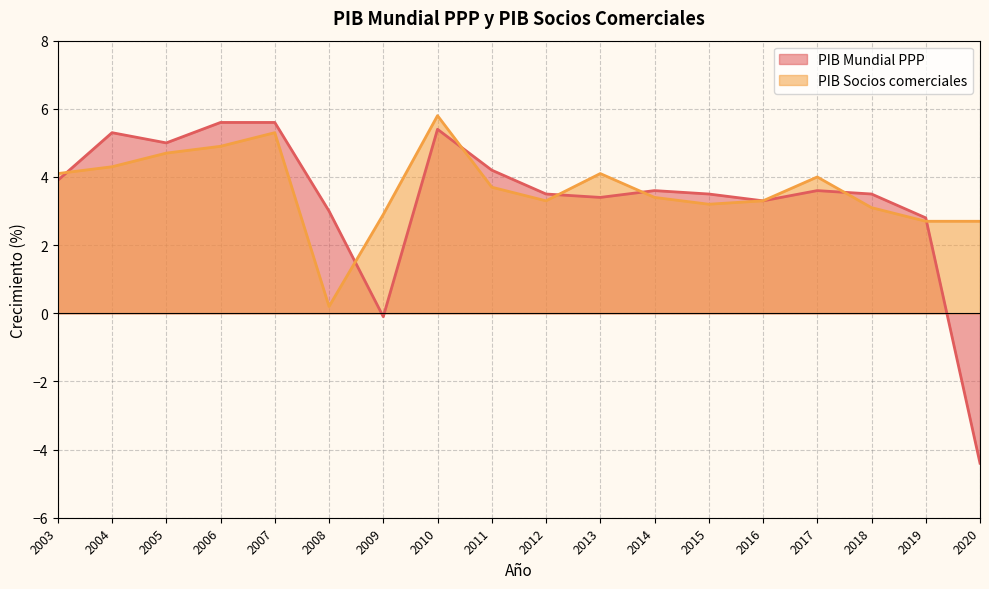

In PIB Socios comerciales, how many points are lower than both neighbors (excluding endpoints)?

3